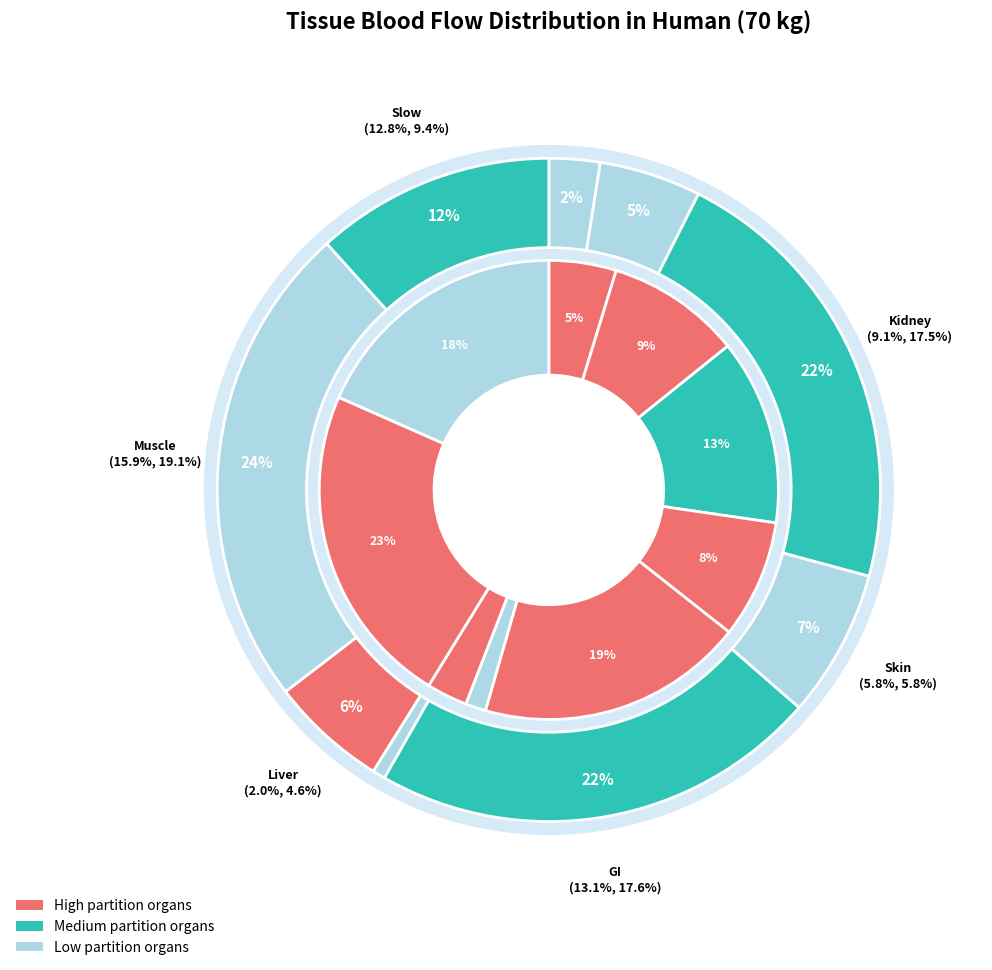

Count the number of slices in the pie.

9